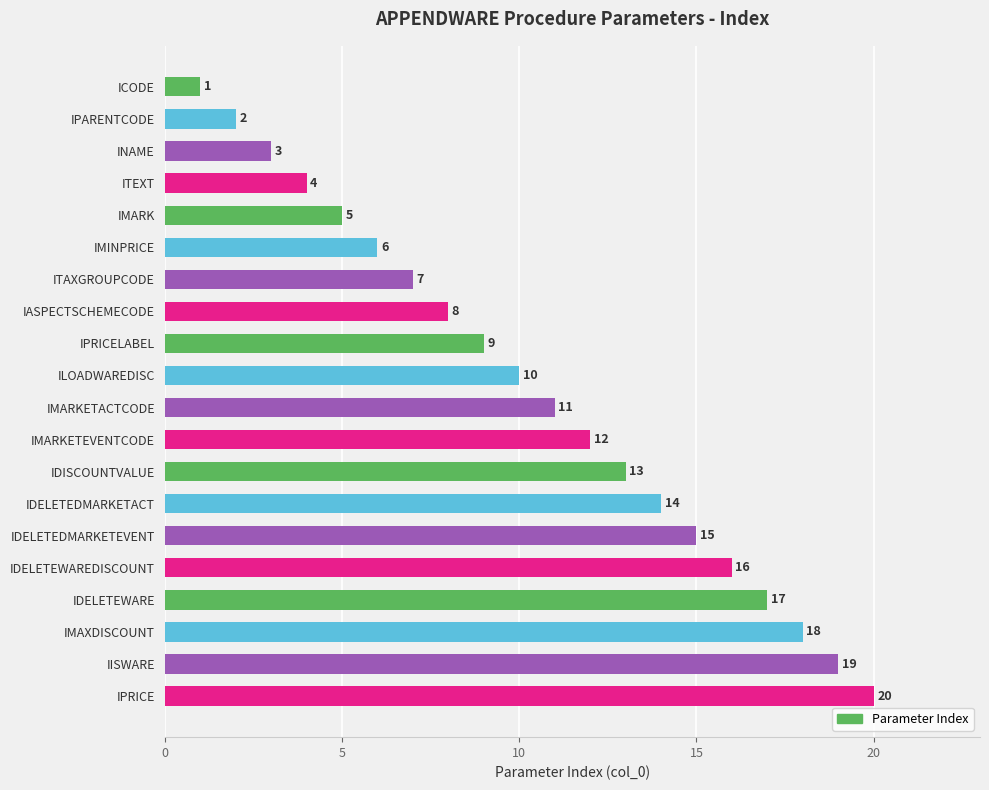

The value at IPRICE is 20. True or false?

True